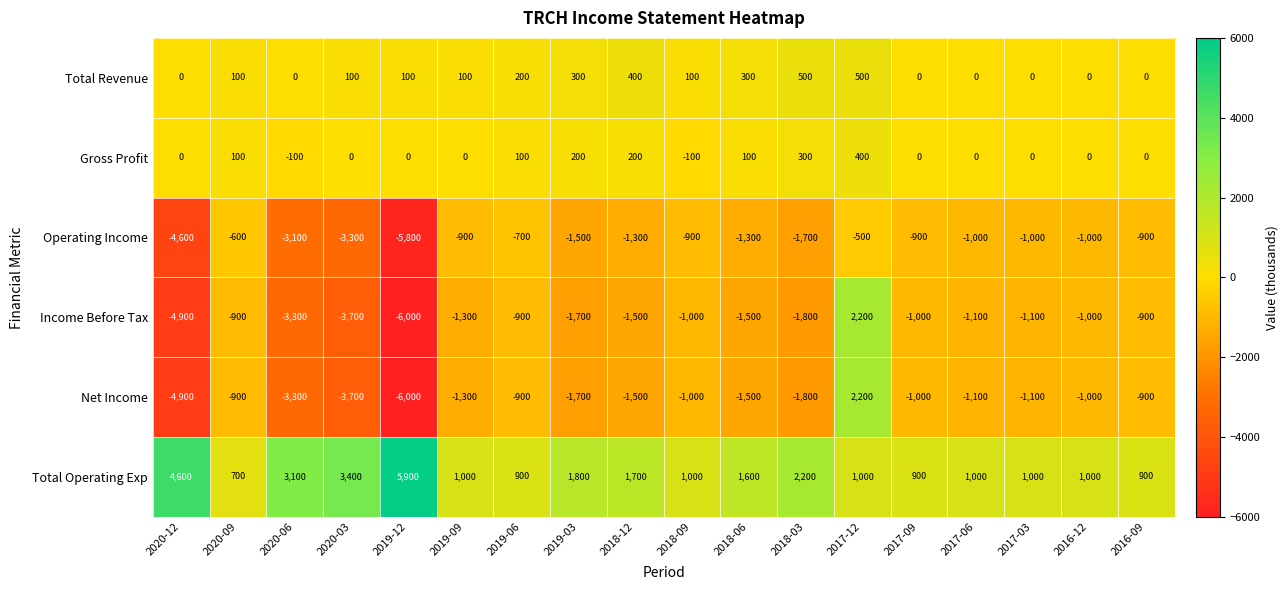

What is the spread (max minus min) of values at 2017-06?

2100